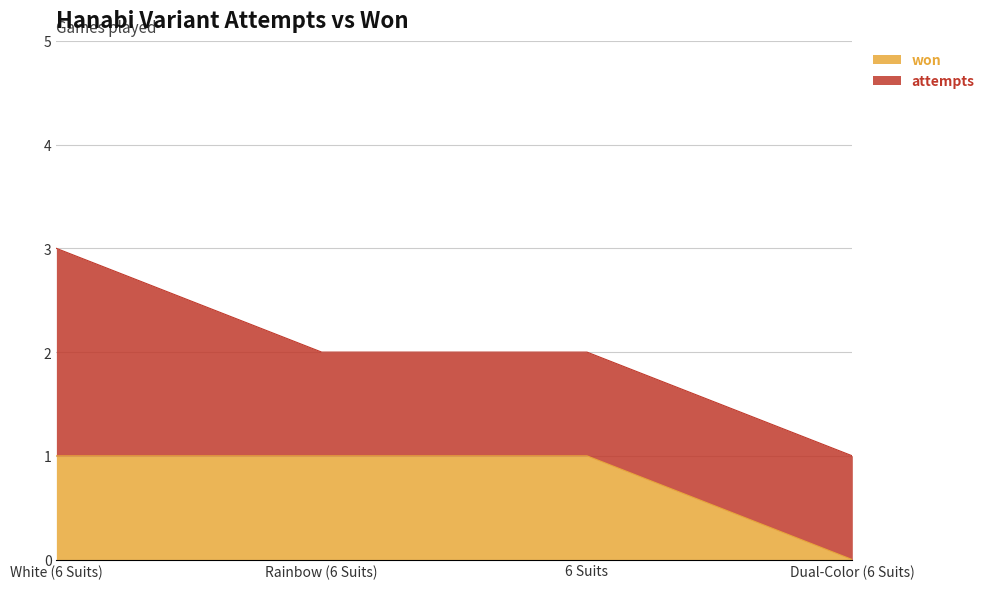

Which category has the highest value across all series?

White (6 Suits)